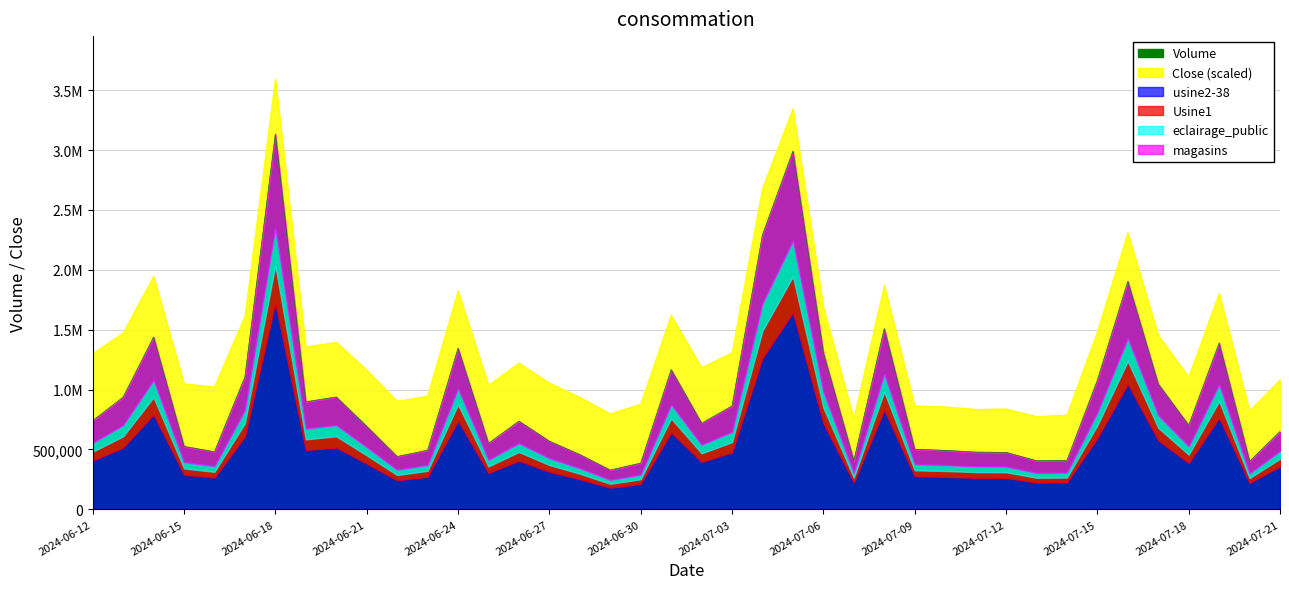

Reading left to right, transcribe all the data shown in this chart.

740121.2	936932.8	1438376.4	525380.5	481034.9	1105346.1	3134237.8	898197.6	938109.6	692888.7	440950.8	493700.7	1345230.2	551223.1	736399.4	569139.1	457113.7	328007.4	385945.7	1166144.9	718904.4	862884.1	2292937.4	2990267.4	1306630.8	405731.6	1508428.2	501321.1	492134.5	477796.8	475836.8	405476.2	408010.1	1078027.8	1903195.8	1046285.8	701903.1	1388759.4	401201.1	649858.9